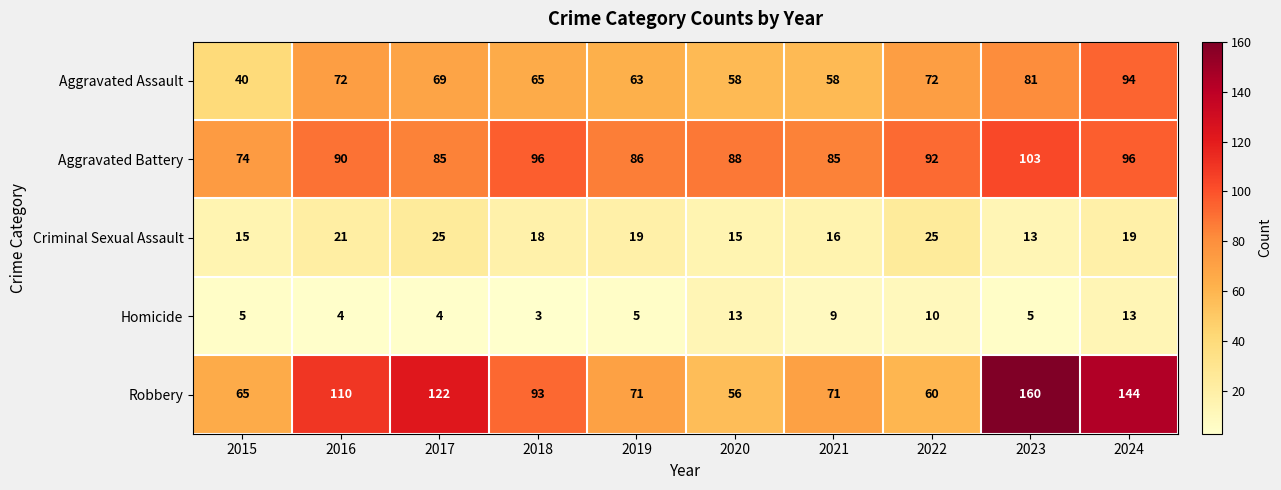

Read the Robbery value at 2019.

71